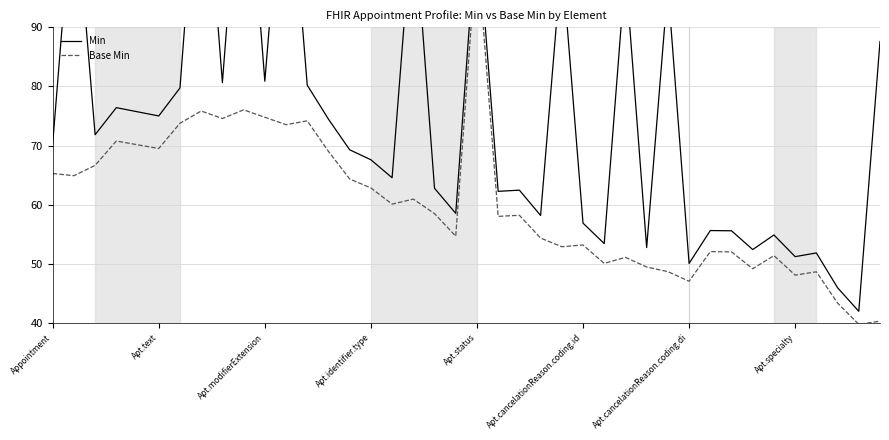

What position from the right is 23?

17